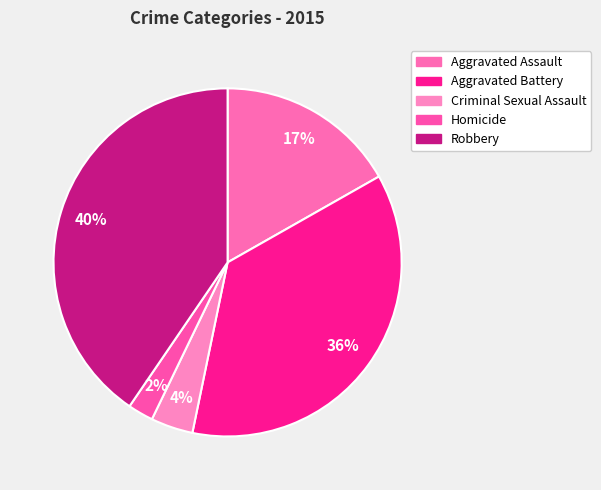

Which has a higher value, Homicide or Aggravated Assault?

Aggravated Assault